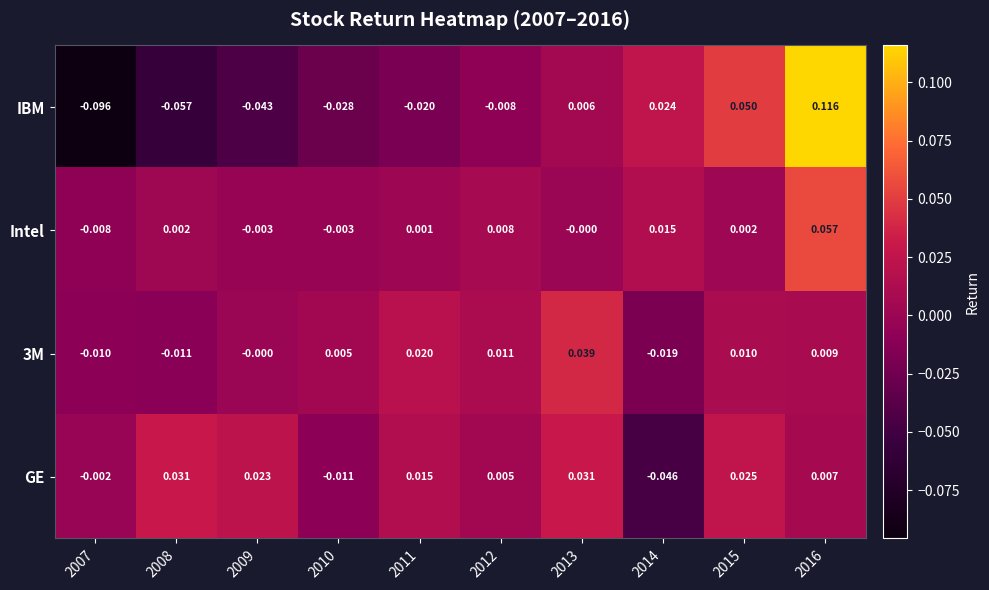

At how many categories does at least one series exceed 0?

9